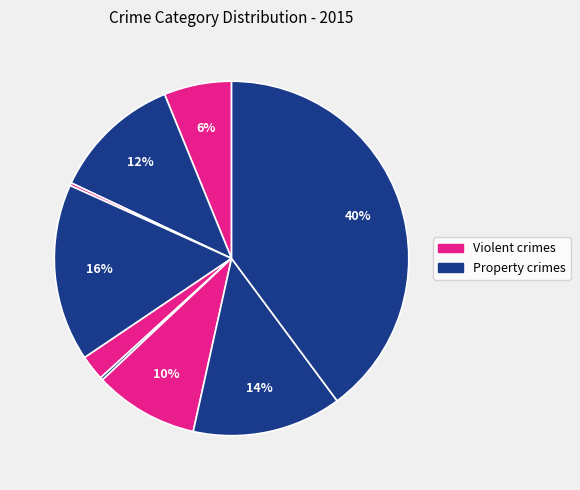

To the nearest percent, what is the difference between the largest and smallest slice percentages?

40%